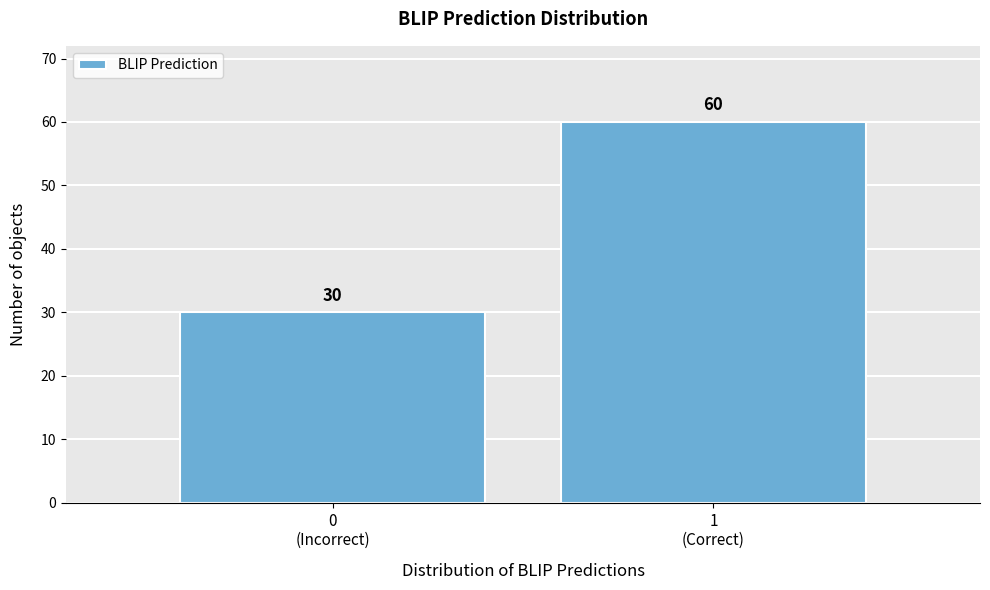

Reading right to left, transcribe all the data shown in this chart.

60	30